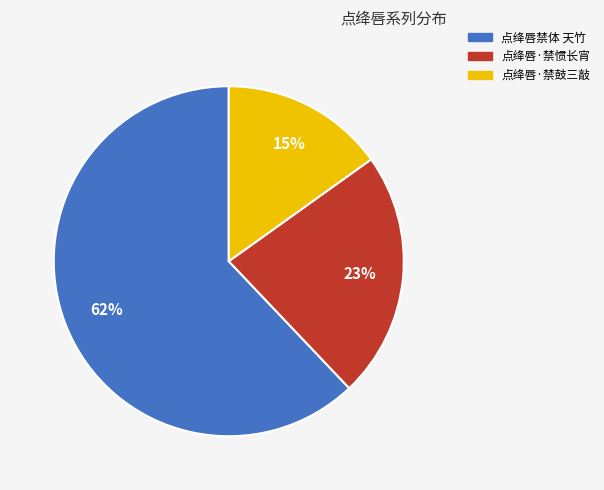

To the nearest percent, what portion does 点绛唇禁体 天竹 represent?

62%